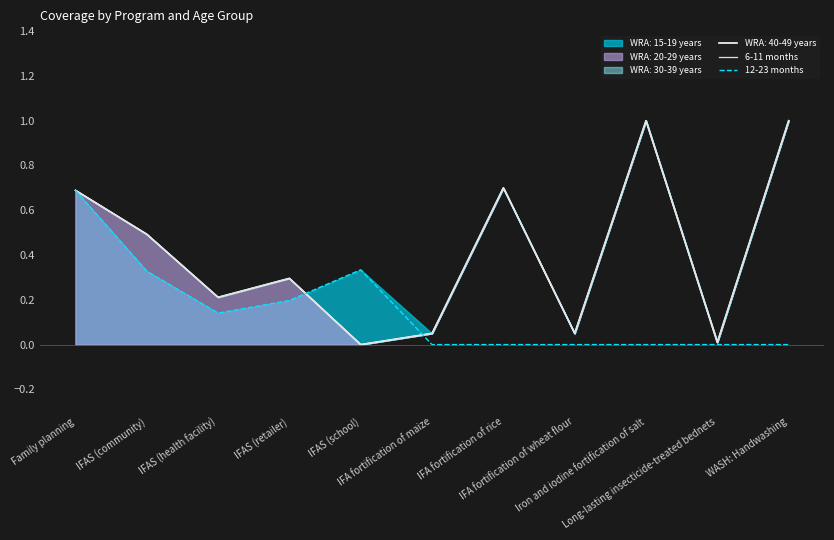

What is the difference between the second highest and minimum values in the 6-11 months series?

1.0